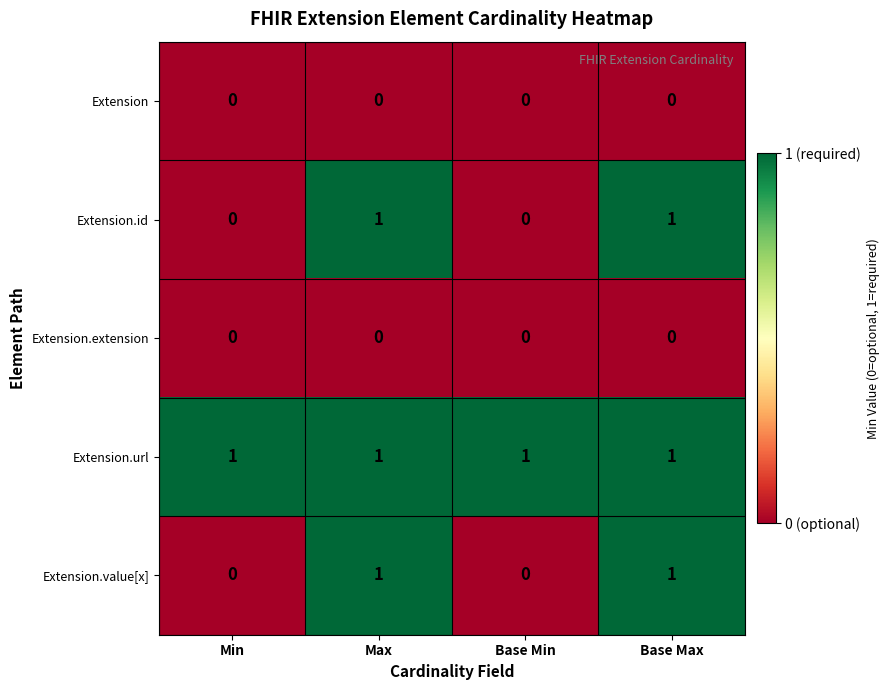

Count the number of categories in the chart.

4